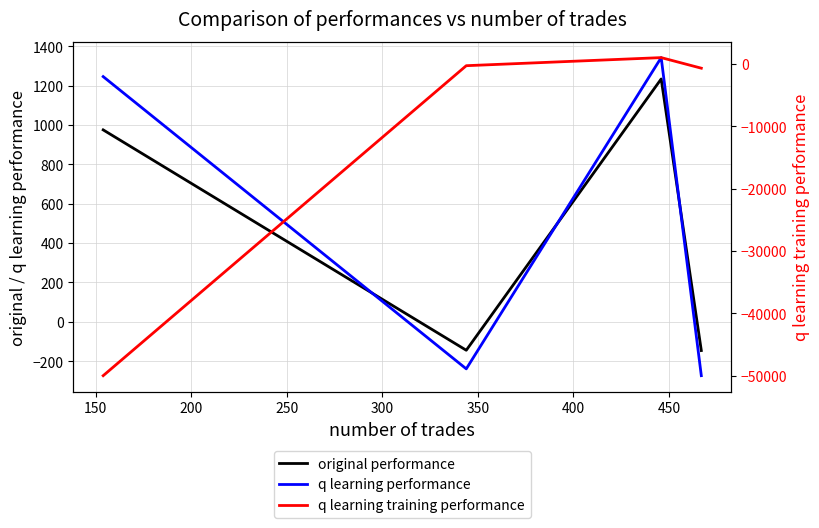

How many times do q learning performance and original performance cross each other?

3